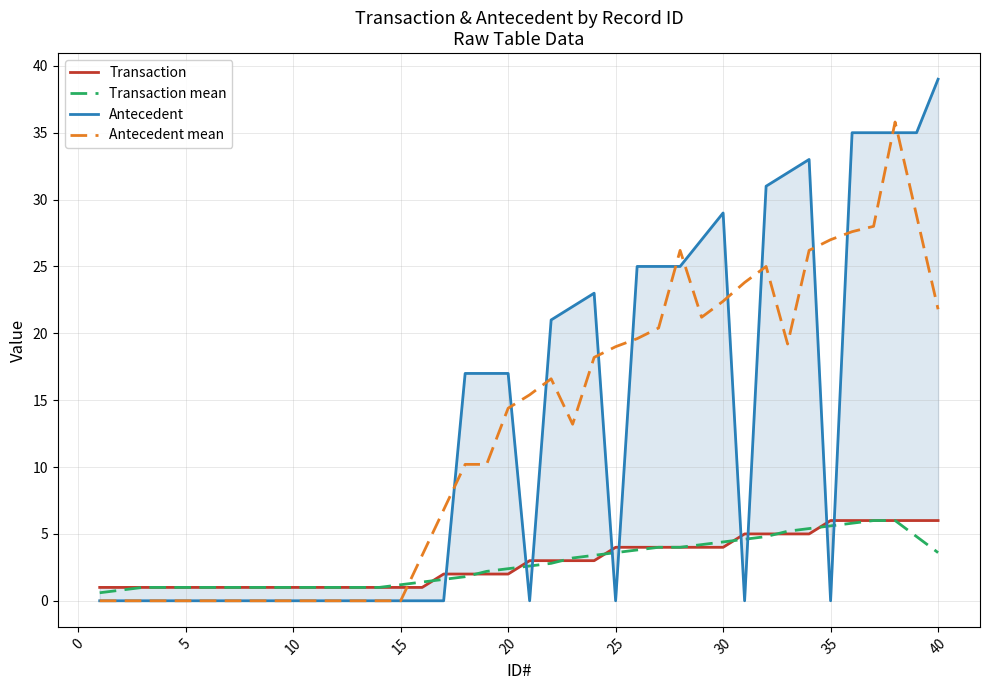

How many times do Antecedent mean and Transaction mean cross each other?

1